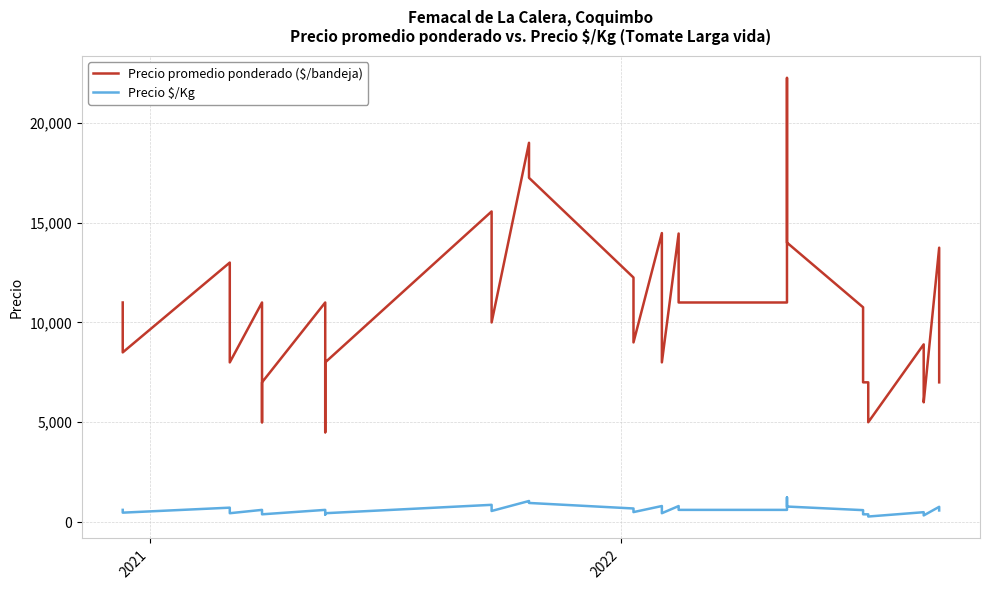

The Precio $/Kg series shows 1079 at 10. True or false?

False